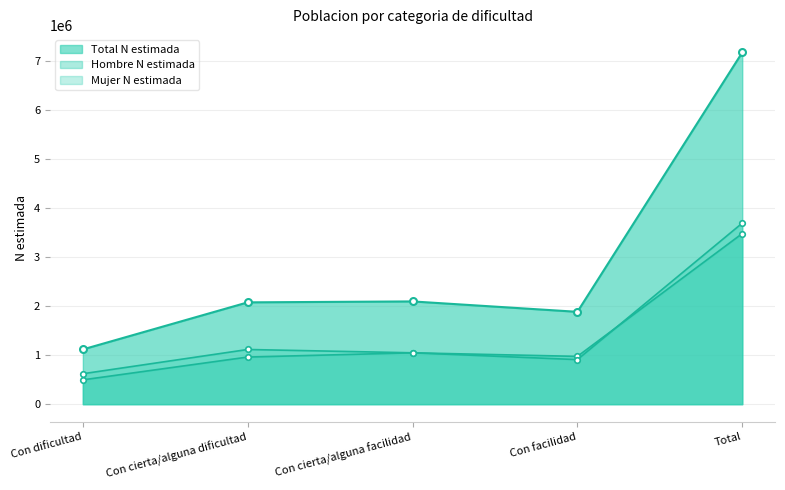

Reading left to right, extract all data points from this chart.

Hombre N estimada: 495657	960137	1046479	973798	3476071
Hombre n muestra: 1115768	2074363	2093265	1881589	7164985
Mujer N estimada: 620111	1114227	1046786	907790	3688914